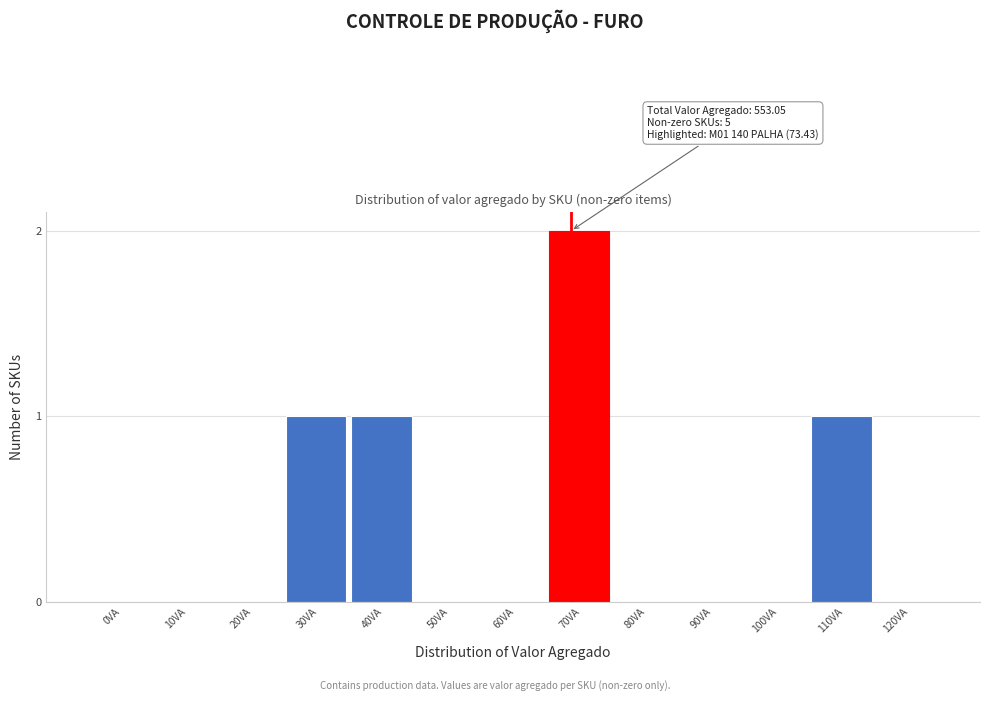

Reading left to right, what are all the values shown in this chart?

0VA=0	10VA=0	20VA=0	30VA=1	40VA=1	50VA=0	60VA=0	70VA=2	80VA=0	90VA=0	100VA=0	110VA=1	120VA=0